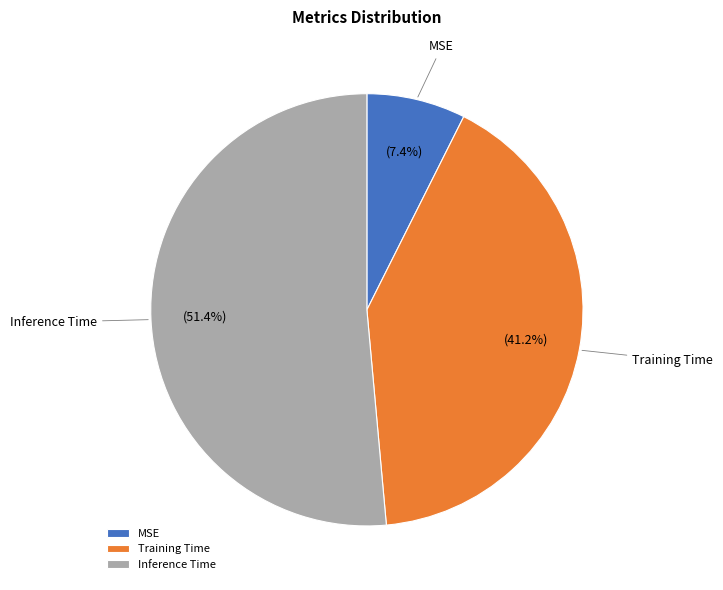

What portion of the pie excludes Training Time?

58.8%